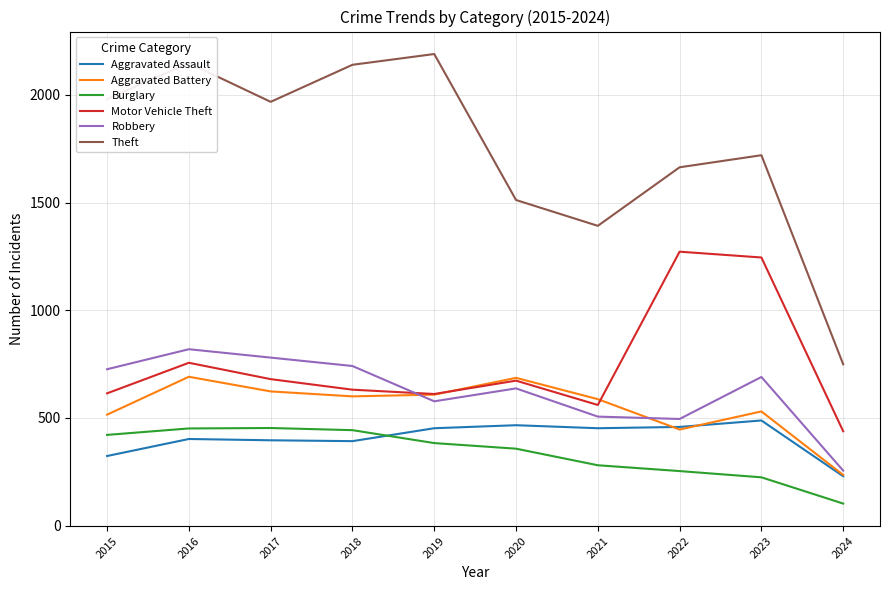

What is the spread (max minus min) of values at 2015?

1658